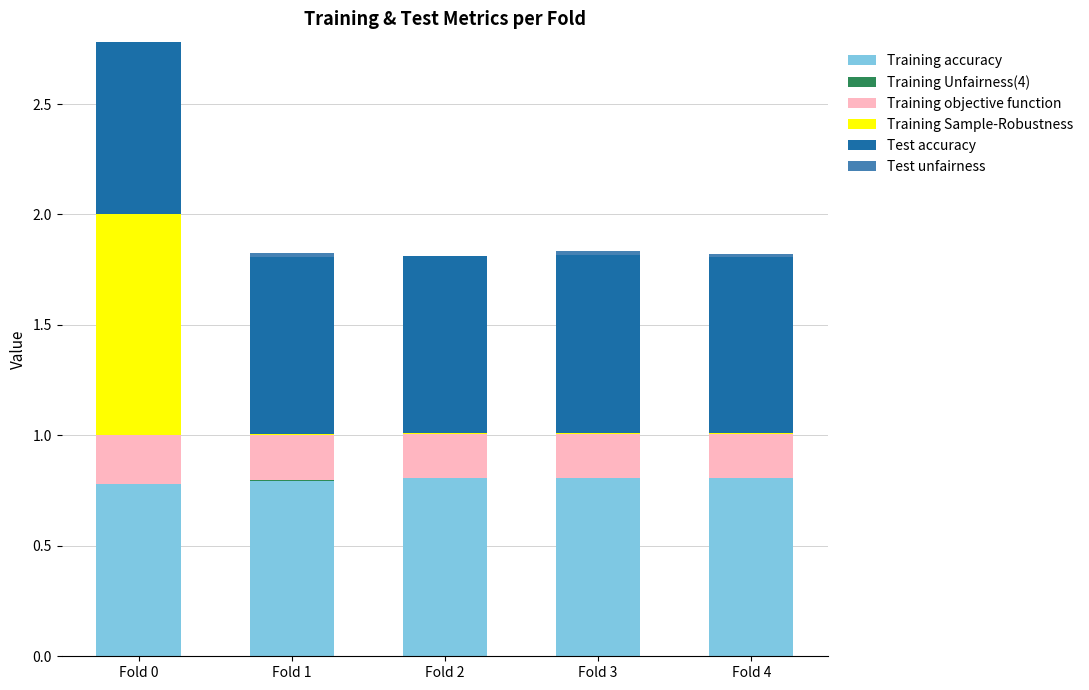

What is the highest value of the Training accuracy series?

0.8